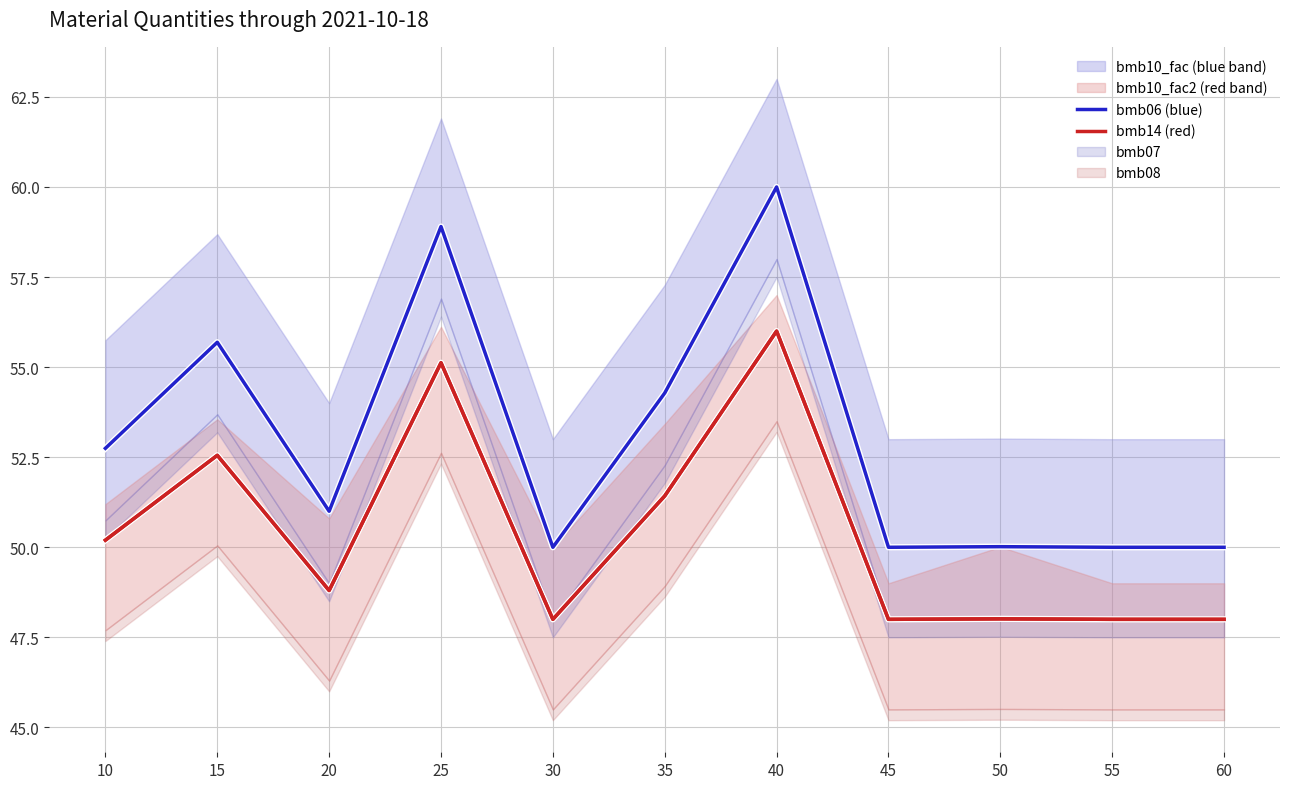

At how many categories does at least one series exceed 59?

1